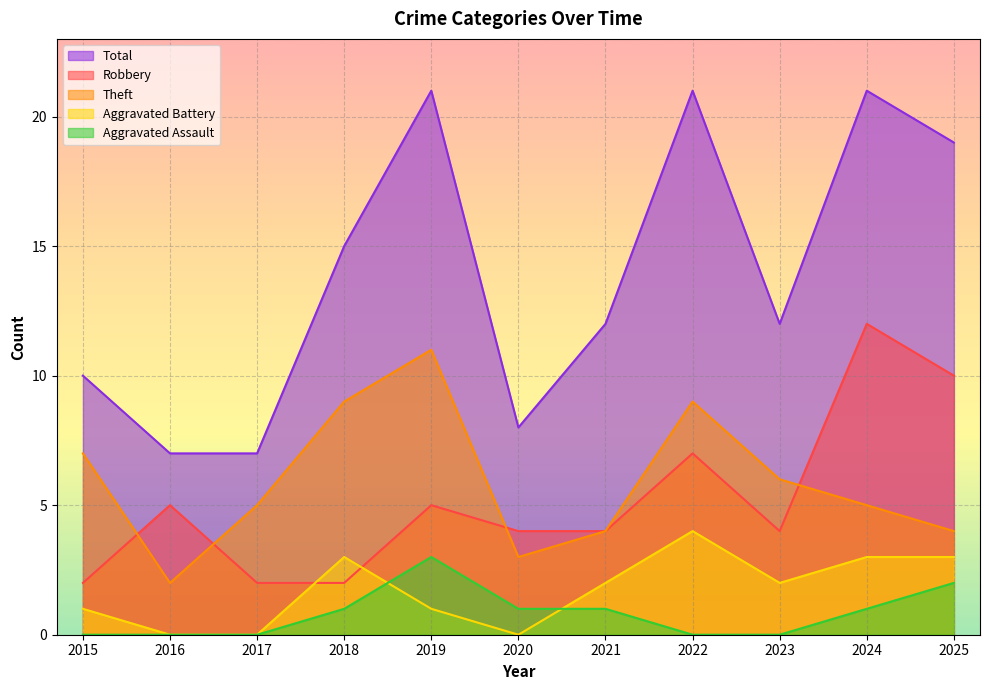

What is the difference between the maximum and second lowest values in the Robbery series?

10